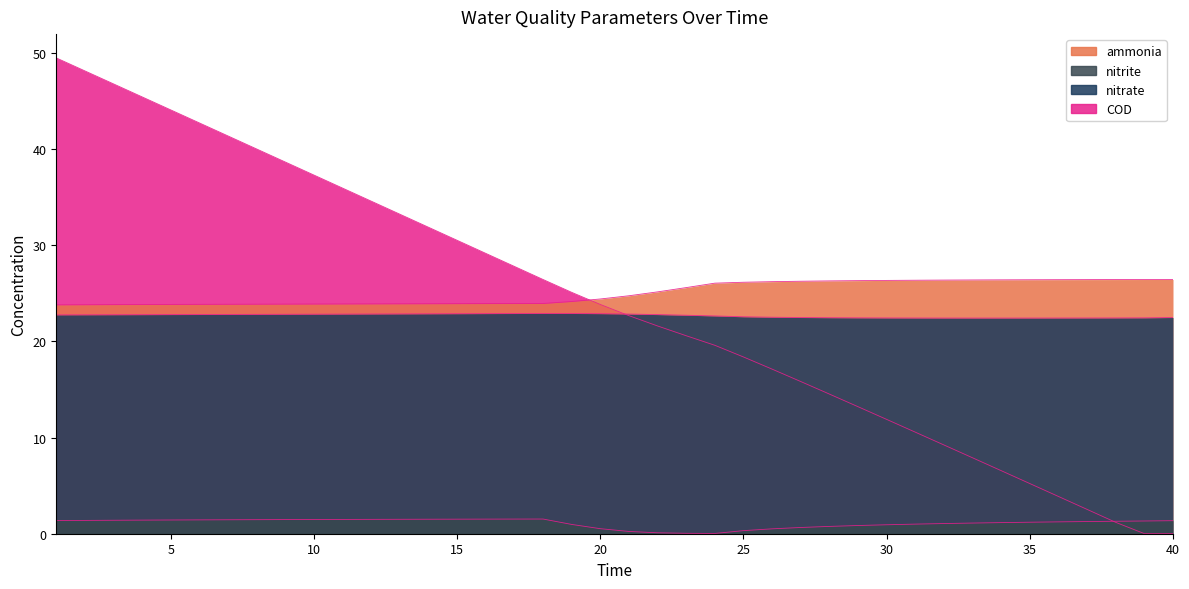

What is the difference between the ammonia values at 20 and 11?

0.5